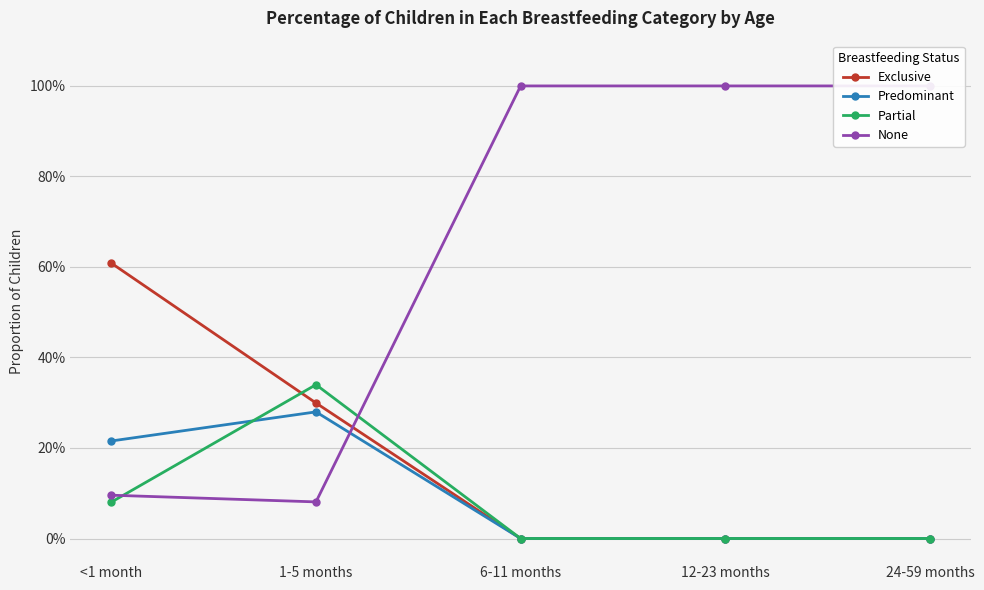

Is it true that Exclusive equals 0.0 at 12-23 months?

True